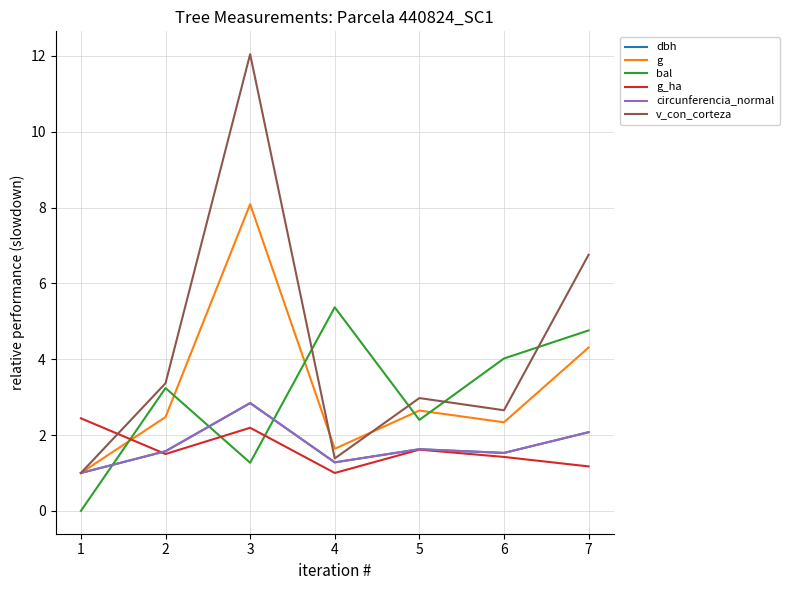

True or false: g_ha and circunferencia_normal intersect in this chart.

True